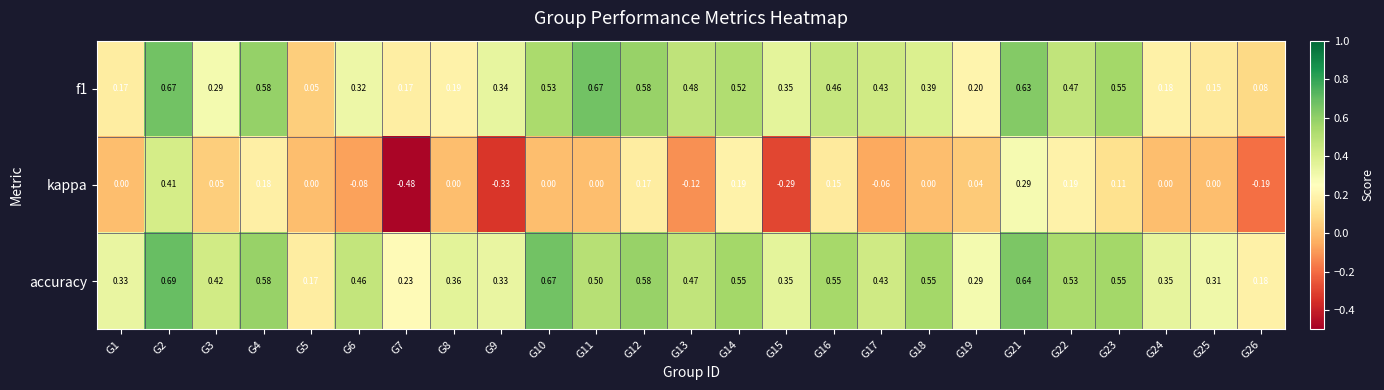

Which series has the largest range (max minus min)?

kappa